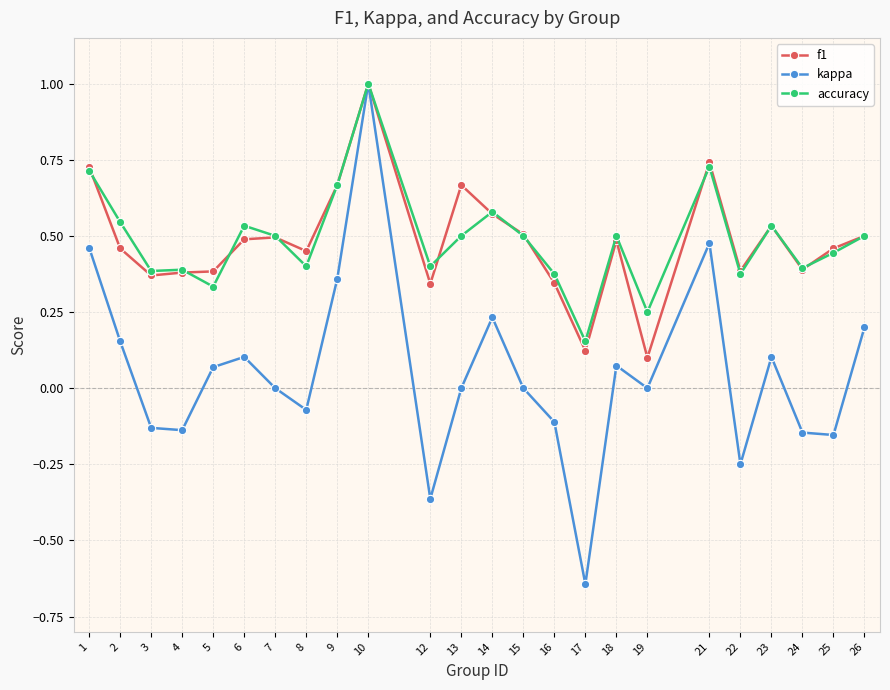

Count the number of data series in this chart.

3